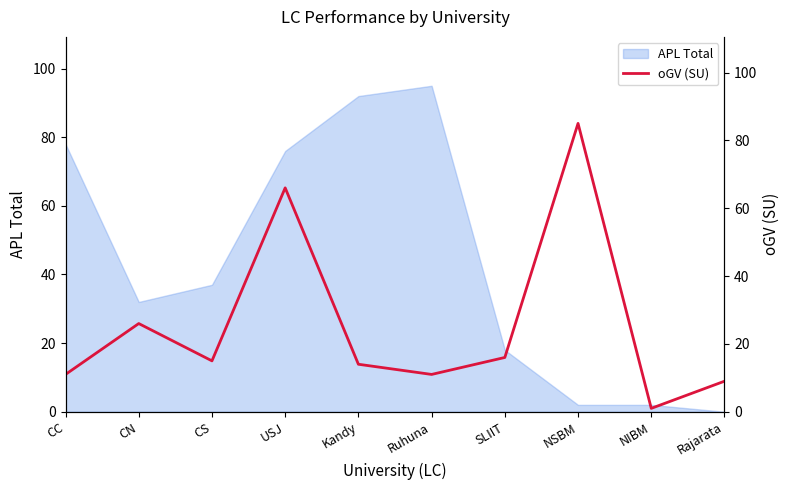

How many points are lower than both their immediate neighbors (excluding endpoints)?

3